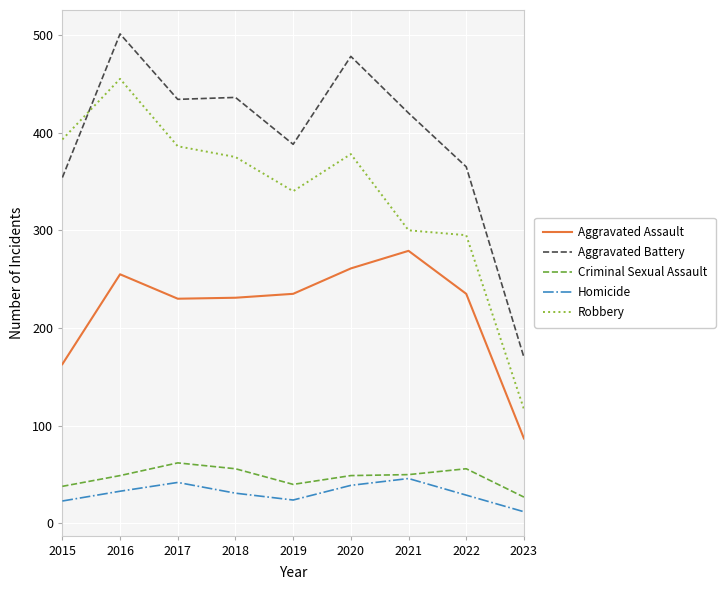

What is the difference between the second highest and minimum values in the Aggravated Assault series?

174